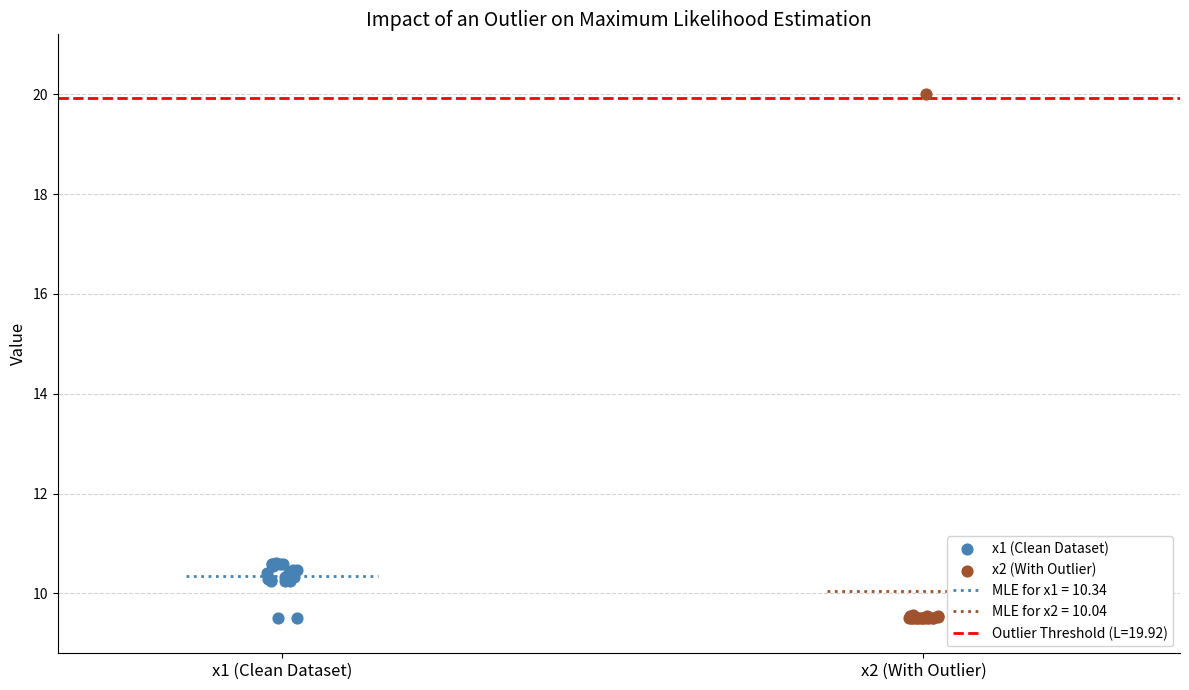

Which series contains the highest Y value?

x2 (With Outlier)